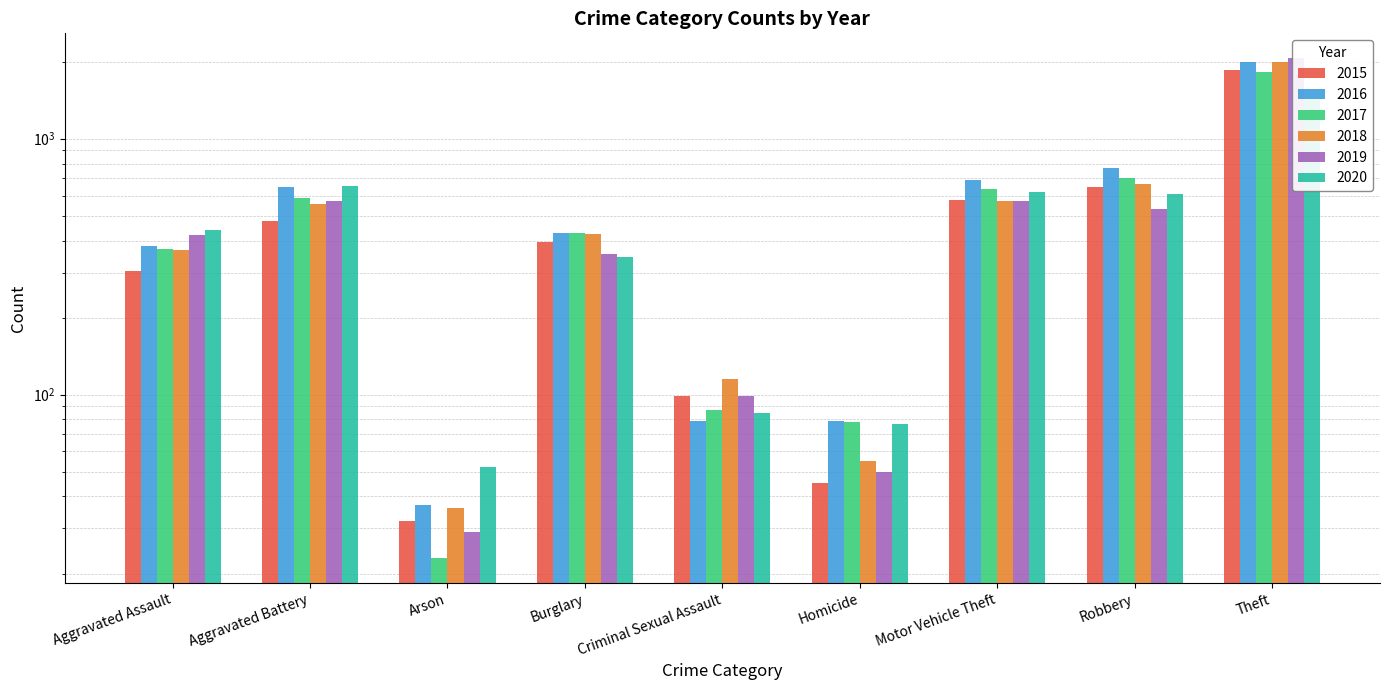

What is the greatest value displayed?

2062